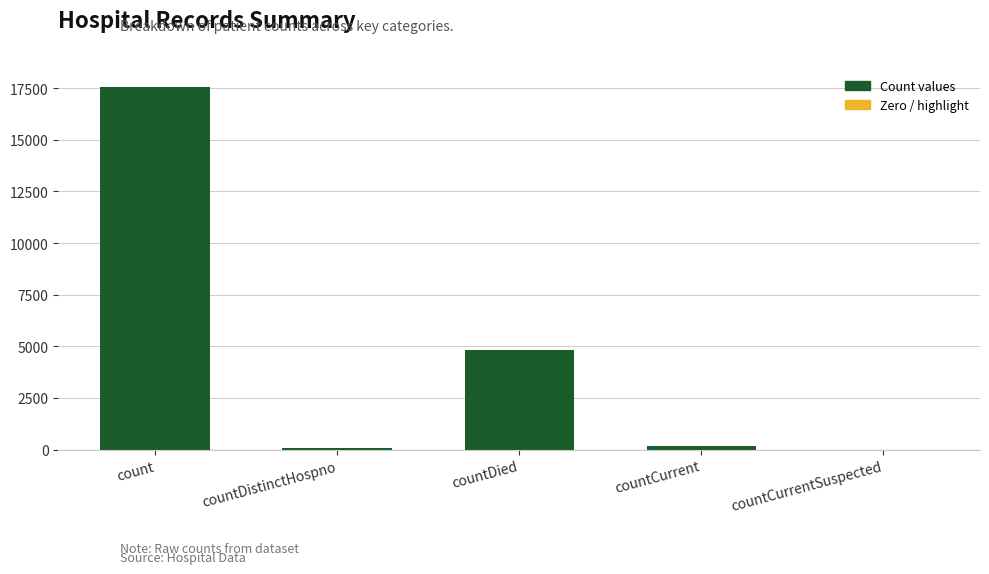

Is it true that the value at countDistinctHospno is 64?

True